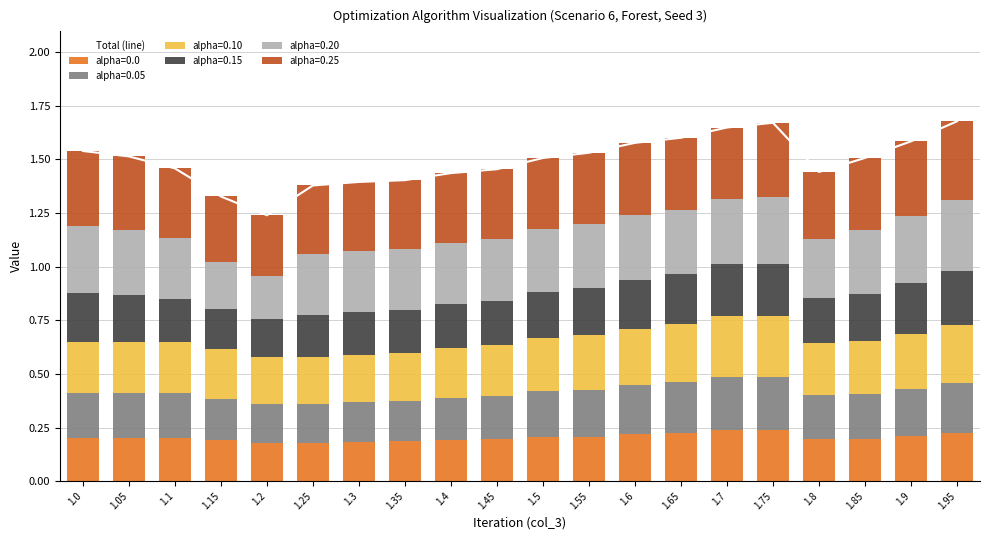

What is the label of the 10th bar from the left?

1.45